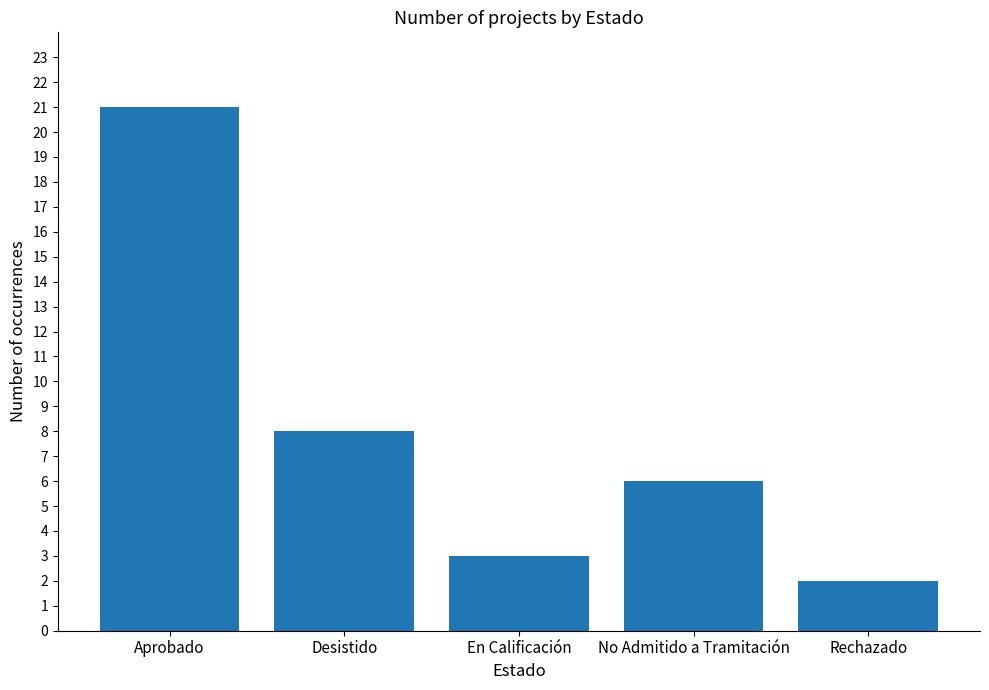

Reading left to right, list all the values displayed in this chart.

Aprobado=21	Desistido=8	En Calificación=3	No Admitido a Tramitación=6	Rechazado=2